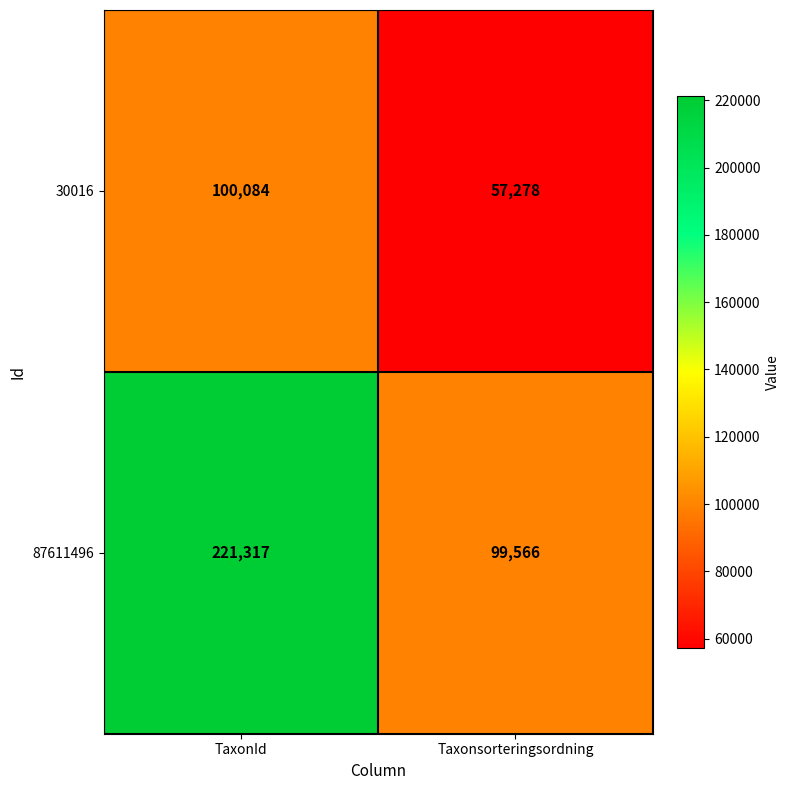

Reading left to right, transcribe all the data shown in this chart.

30016: 100084	57278
87611496: 221317	99566